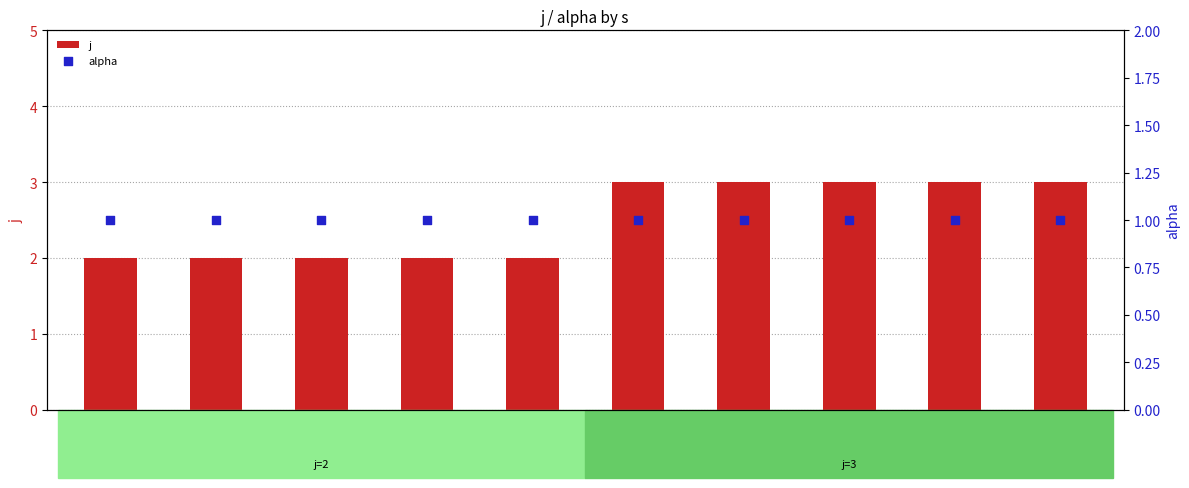

Which series reaches the minimum Y coordinate?

alpha